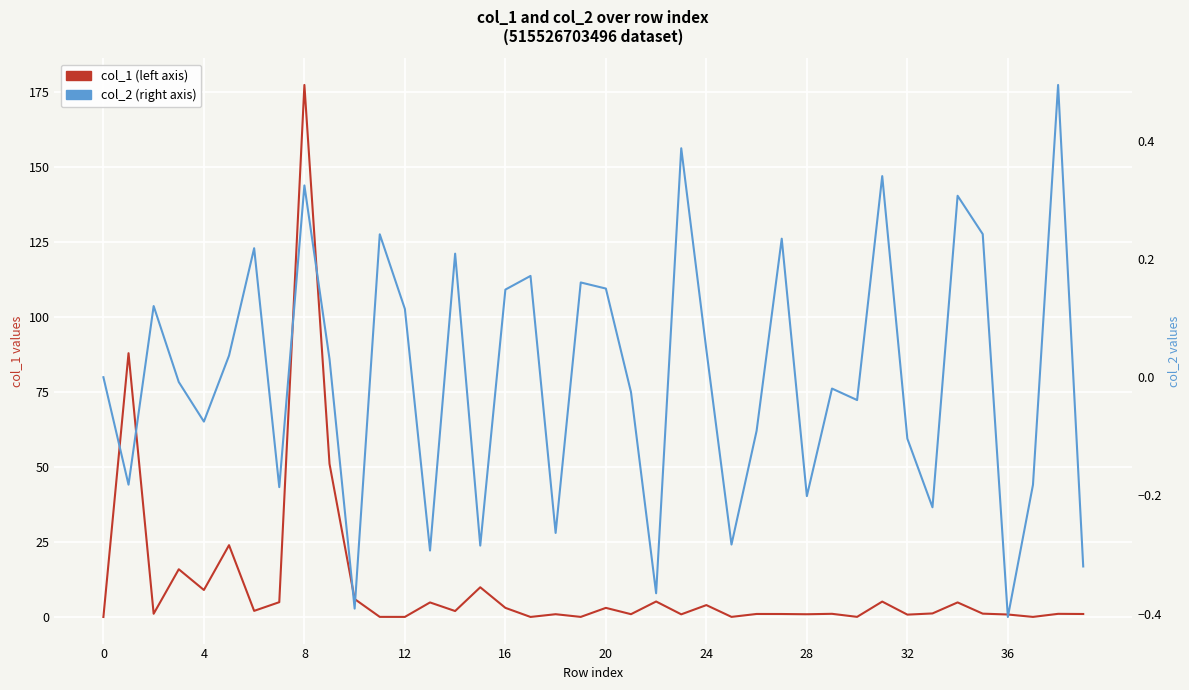

Reading left to right, list all the values displayed in this chart.

col_1: 0.0	87.9	1.1	15.9	9.0	23.9	2.0	4.9	177.3	51.0	6.0	0.0	0.0	4.8	2.0	9.9	3.0	0.0	0.9	0.0	3.0	0.9	5.2	0.9	4.0	0.0	1.0	1.0	0.9	1.1	0.0	5.1	0.8	1.2	4.9	1.1	0.8	0.0	1.0	1.0
col_2: 0.0	-0.2	0.1	-0.0	-0.1	0.0	0.2	-0.2	0.3	0.0	-0.4	0.2	0.1	-0.3	0.2	-0.3	0.1	0.2	-0.3	0.2	0.2	-0.0	-0.4	0.4	0.0	-0.3	-0.1	0.2	-0.2	-0.0	-0.0	0.3	-0.1	-0.2	0.3	0.2	-0.4	-0.2	0.5	-0.3